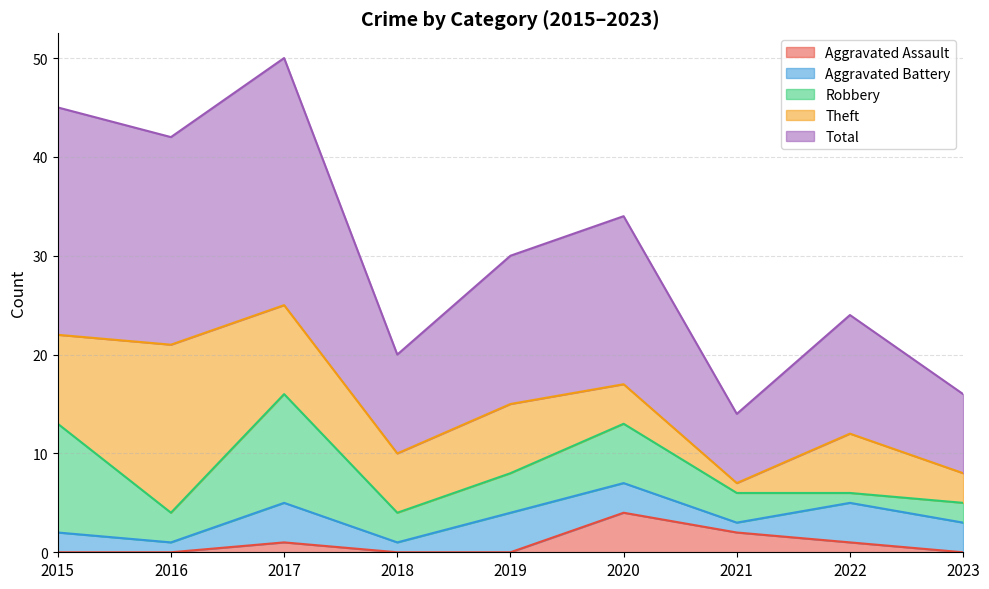

What is the sum of all Aggravated Battery values?

23